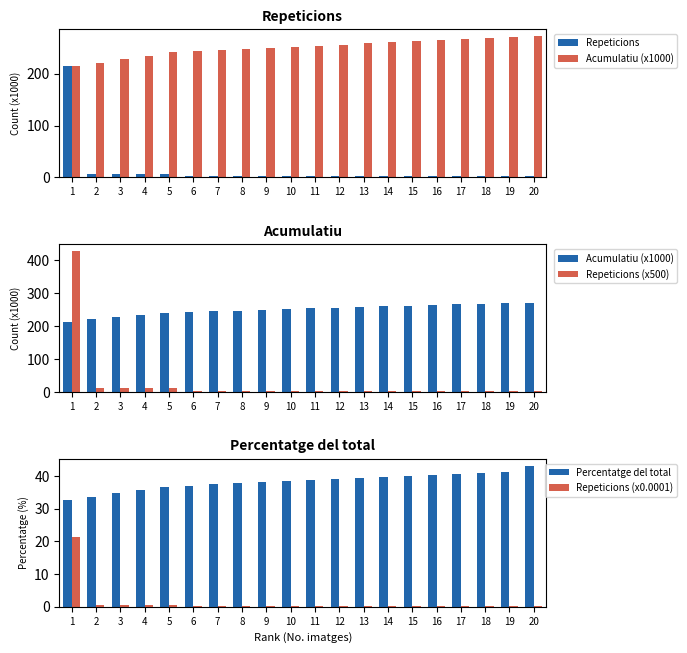

Which series changed the most between 8 and 12?

Acumulatiu (x1000)